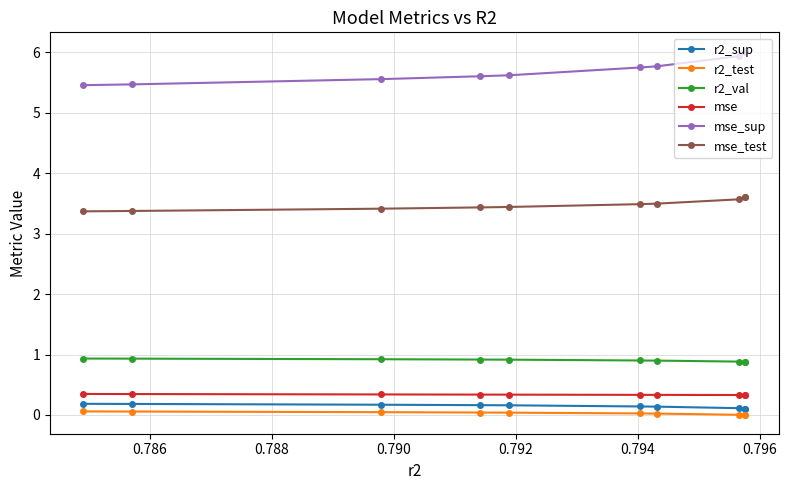

List the series in order of their peak value, lowest first.

r2_test, r2_sup, mse, r2_val, mse_test, mse_sup